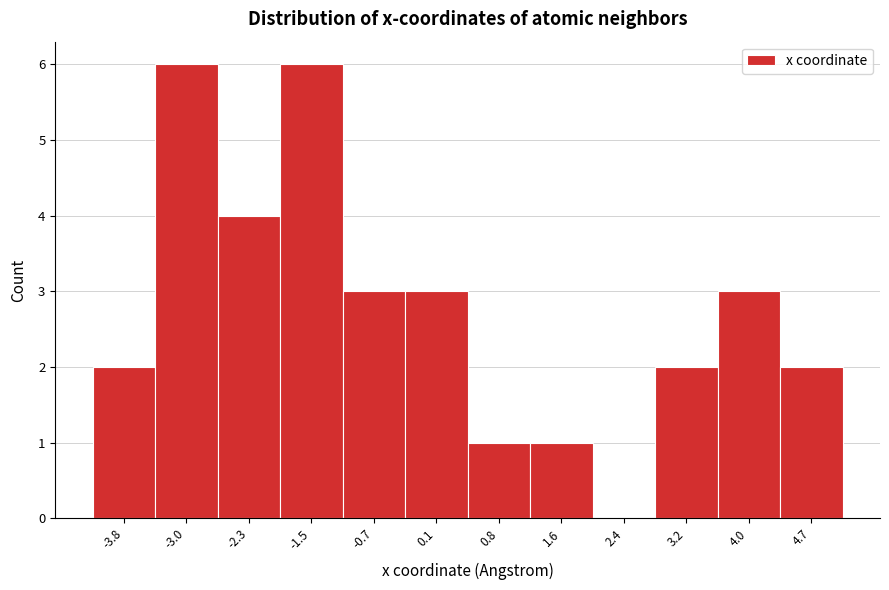

Reading left to right, transcribe this chart: for each bar, give the range it covers on the x-axis and its height. Neither the bar edges nor the heights are printed on the chart, so give them approximately, as read against the axes.

-4.2 to -3.4: 2
-3.4 to -2.7: 6
-2.7 to -1.9: 4
-1.9 to -1.1: 6
-1.1 to -0.3: 3
-0.3 to 0.5: 3
0.5 to 1.2: 1
1.2 to 2.0: 1
2.0 to 2.8: 0
2.8 to 3.6: 2
3.6 to 4.4: 3
4.4 to 5.1: 2